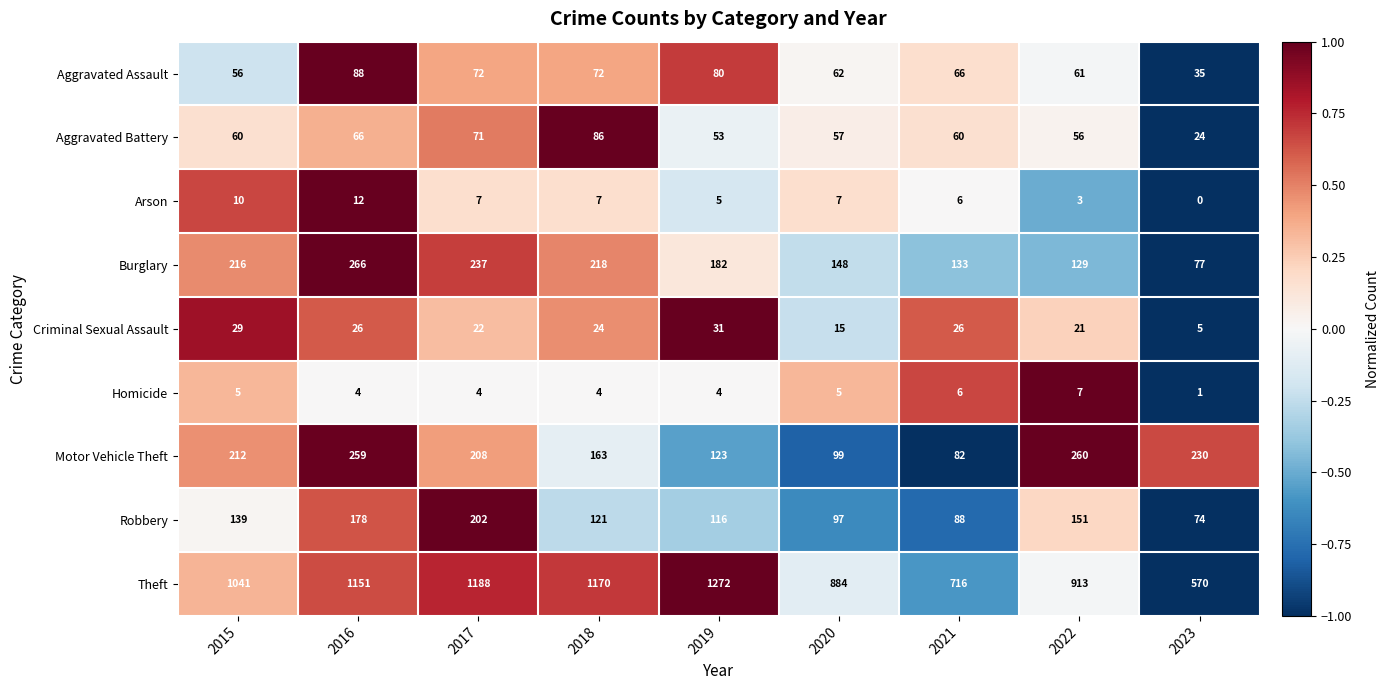

At which category does the chart reach its peak across all series?

2019